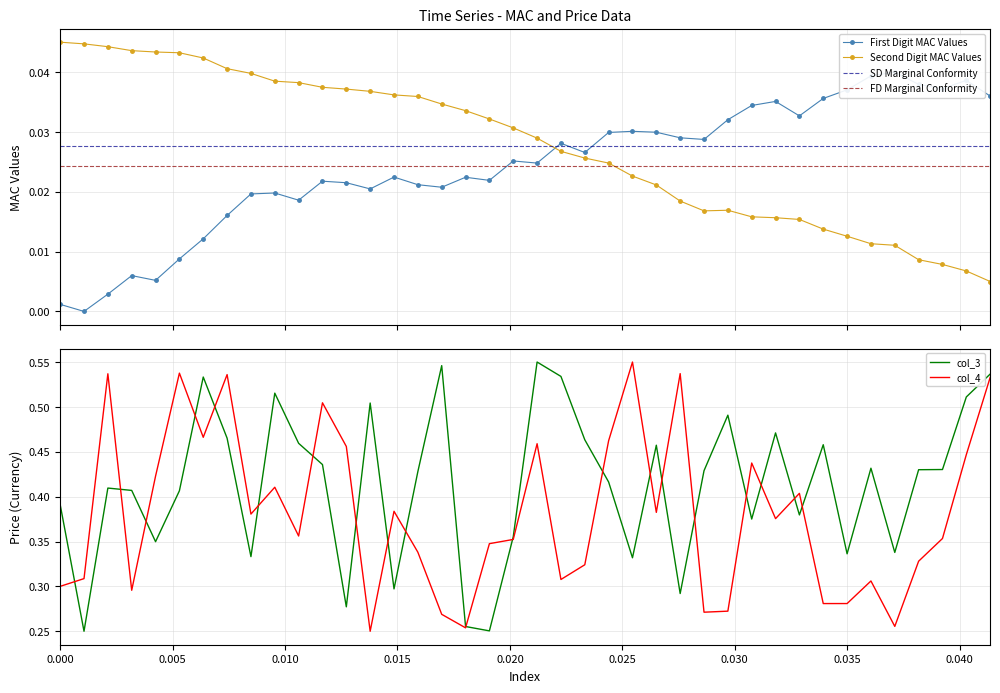

True or false: col_1 and col_3 intersect in this chart.

False